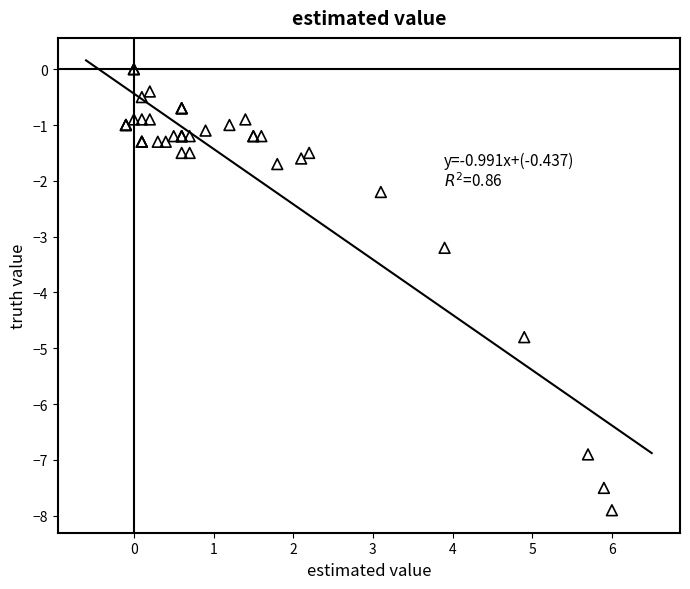

What Y value in the scatter plot is closest to -3?

-3.2